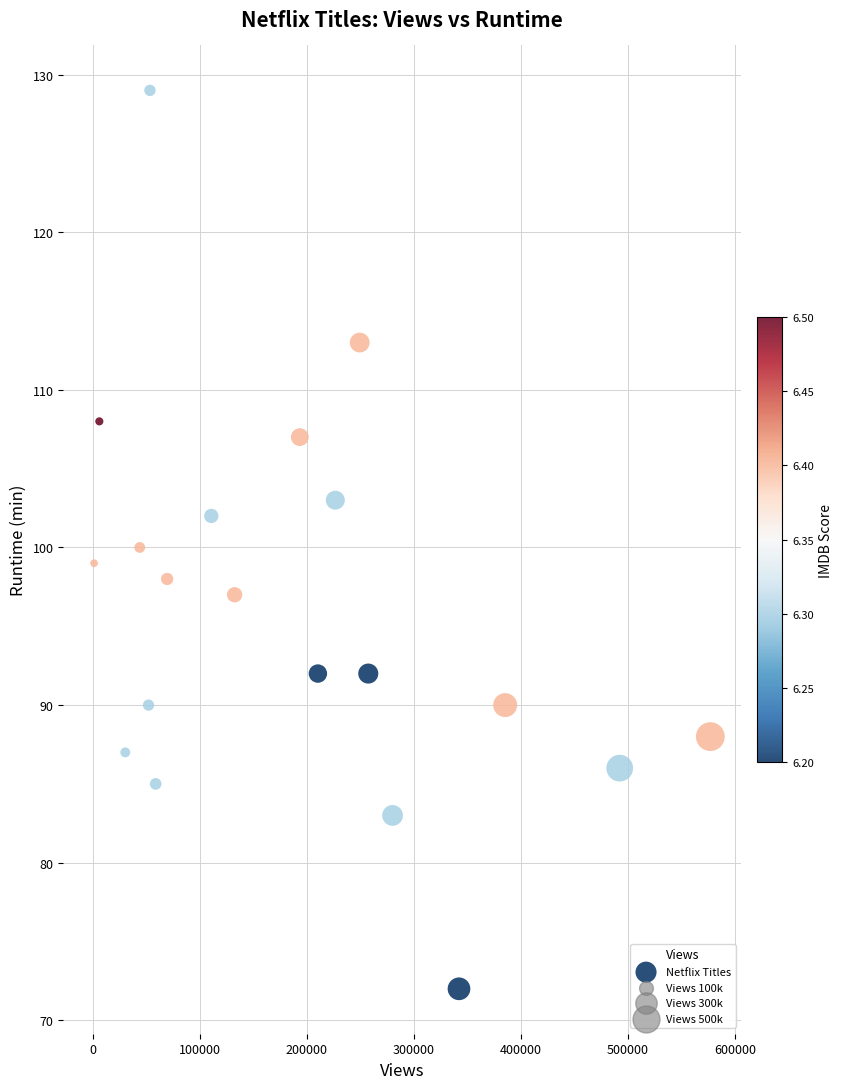

What is the range of X values (max minus min)?

575747